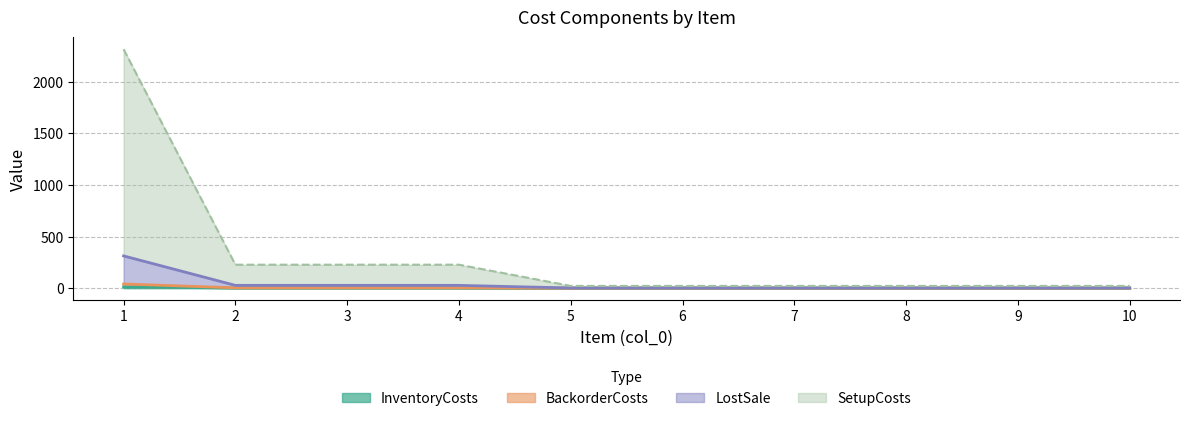

What is the difference between the BackorderCosts values at 8 and 2?

3.3